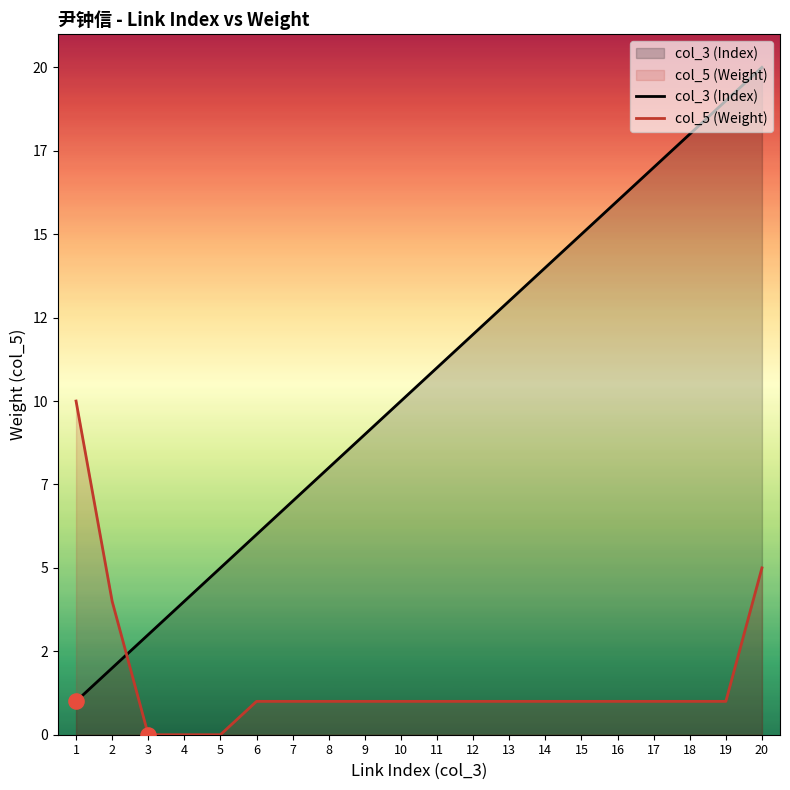

Is the value of col_3 (Index) at 14 greater than the value of col_5 (Weight) at 7?

Yes